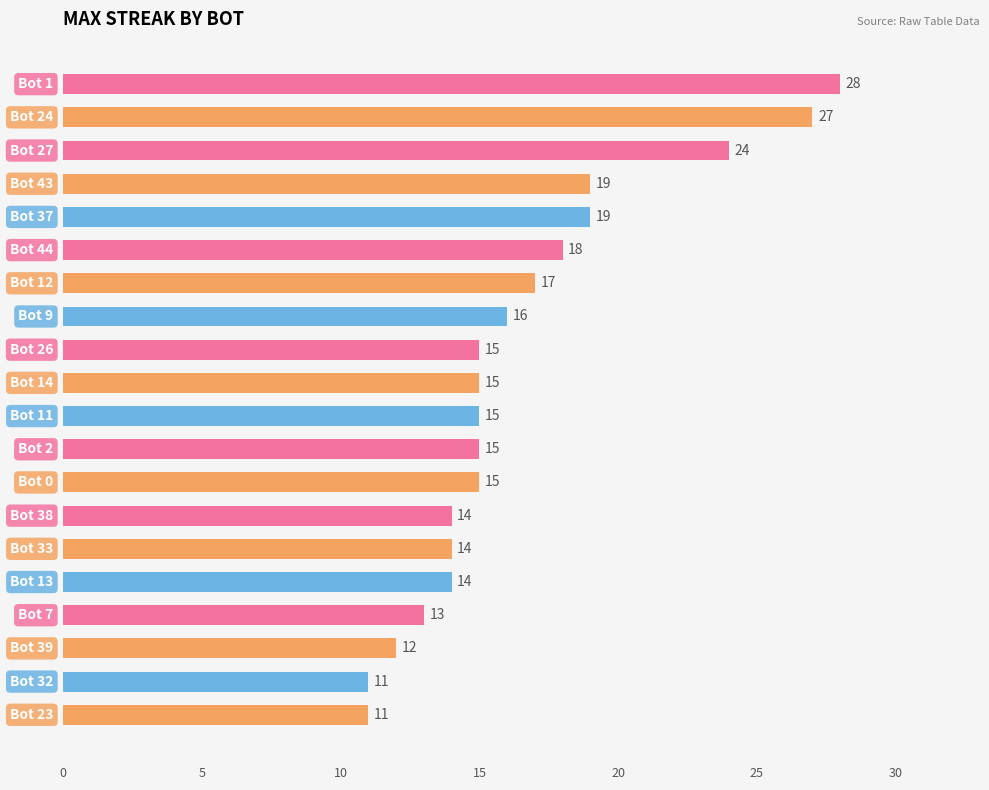

What is the difference between the maximum and minimum values?

17